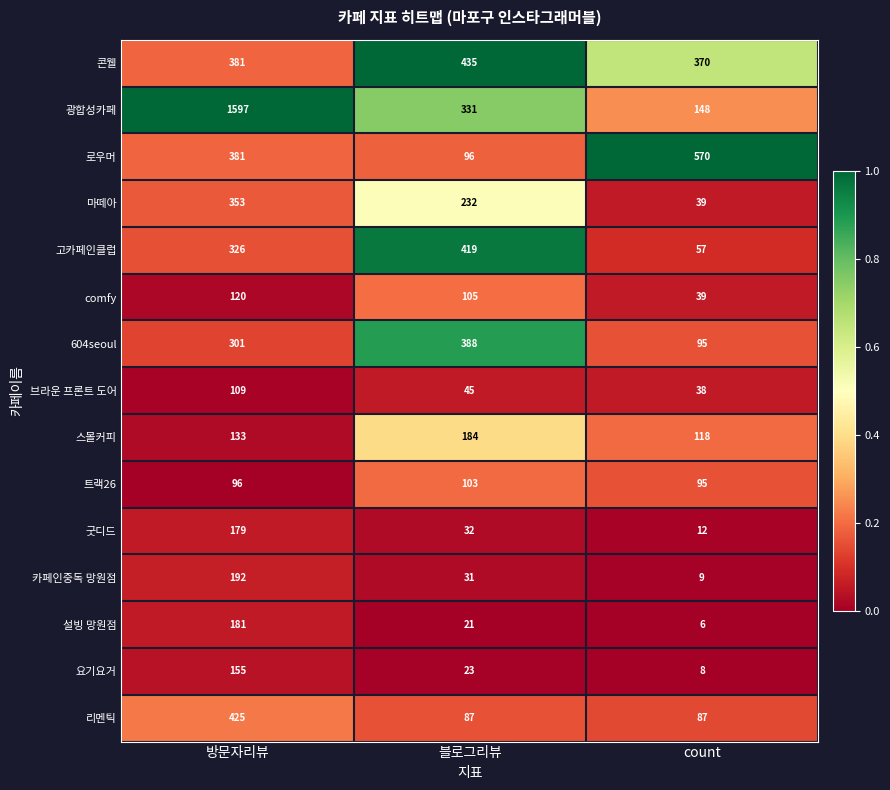

List the series in order of their peak value, highest first.

광합성카페, 로우머, 콘웰, 리멘틱, 고카페인클럽, 604seoul, 마떼아, 카페인중독 망원점, 스몰커피, 설빙 망원점, 굿디드, 요기요거, comfy, 브라운 프론트 도어, 트랙26